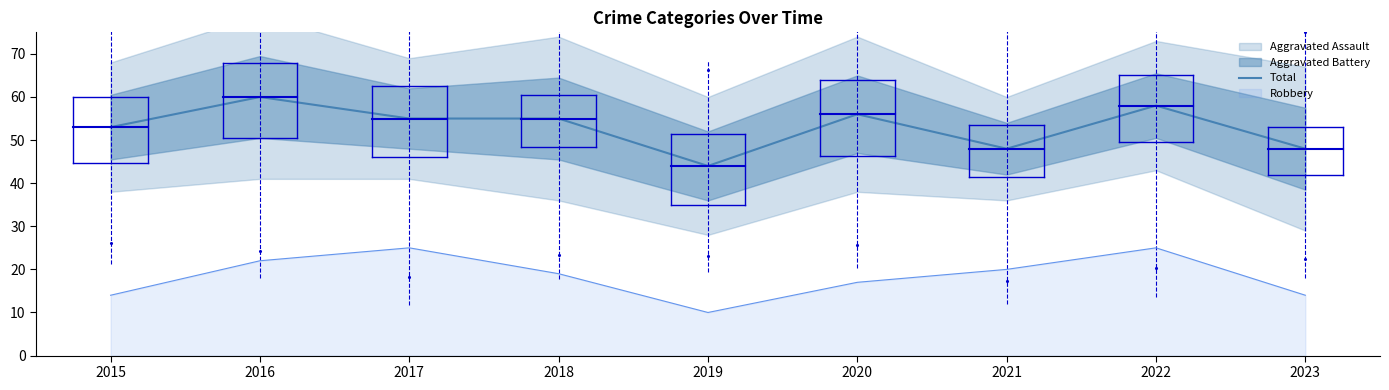

What is the change in value from 2019 to 2021?

+4